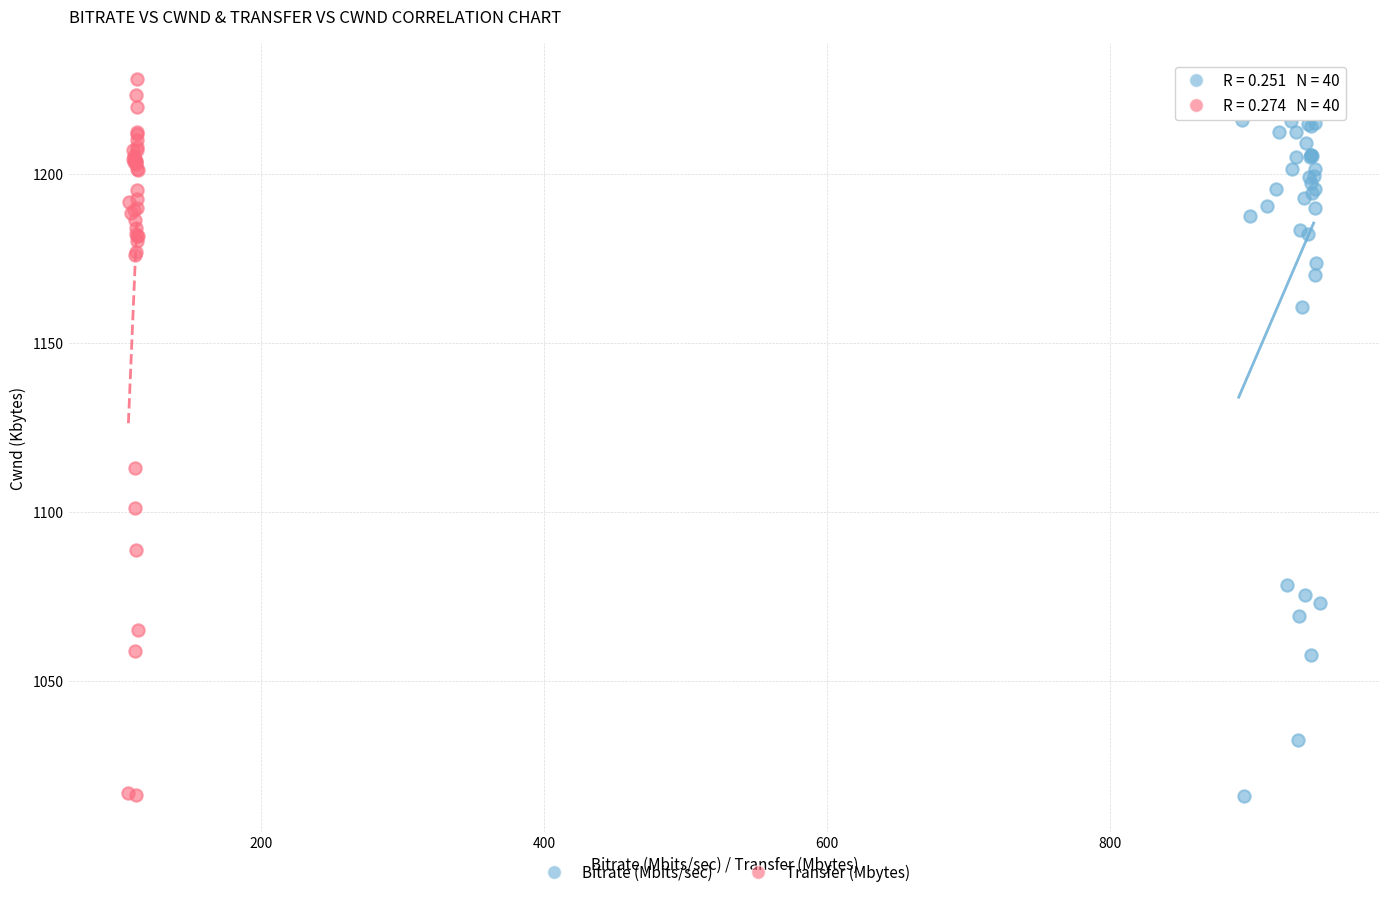

Which series has the widest spread of Y values?

Transfer (Mbytes)